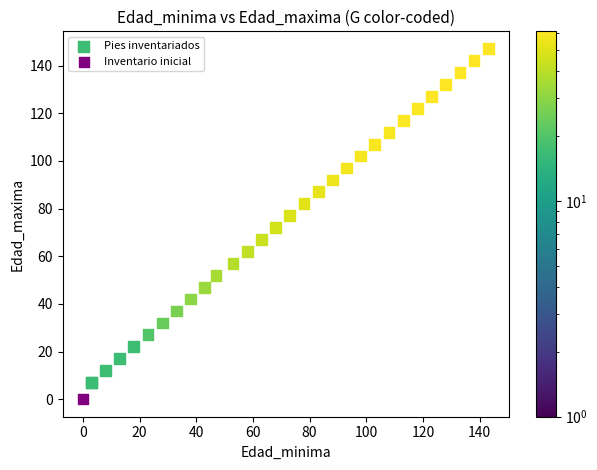

What are all the series names shown in the legend?

Pies inventariados, Inventario inicial